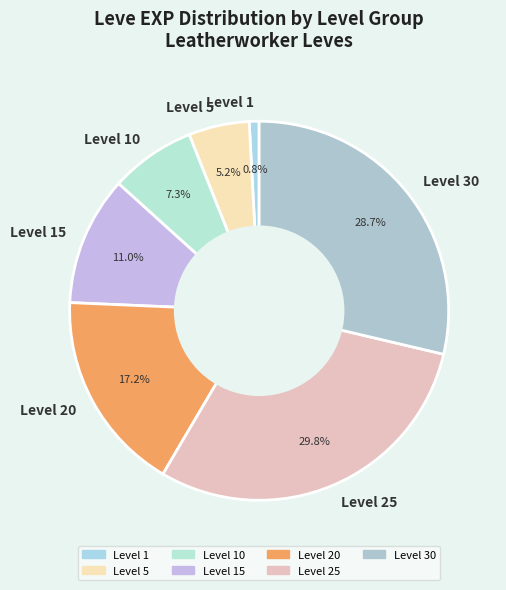

Does Level 15 represent more than half of the total?

No